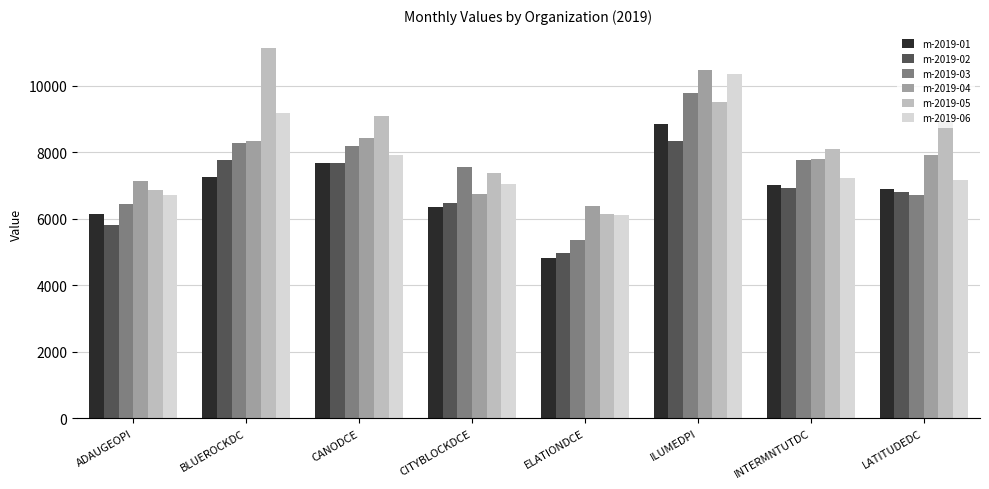

Where is m-2019-01 nearest to the value 6823?

LATITUDEDC